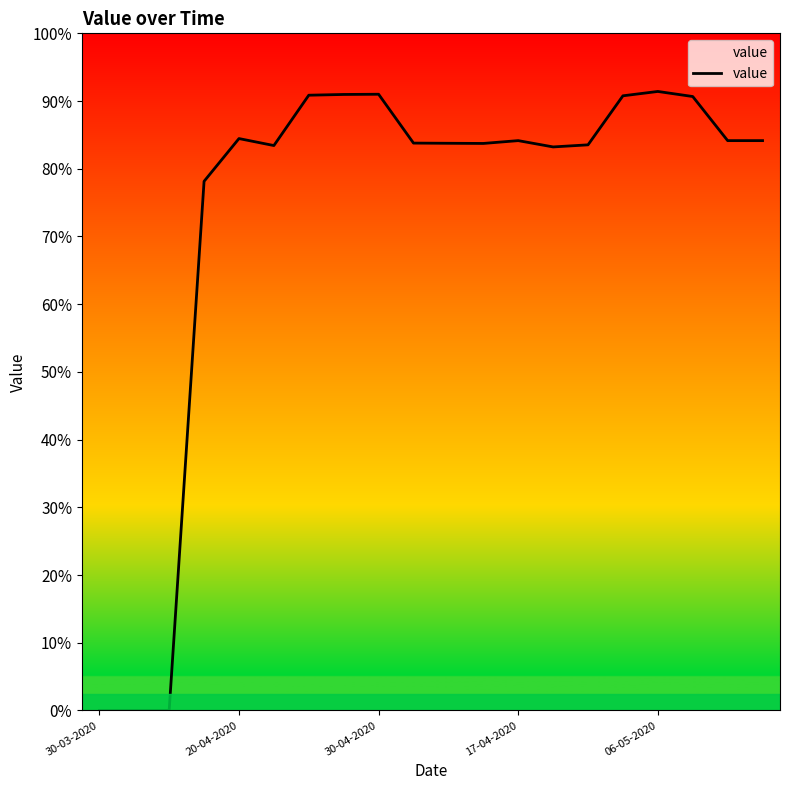

Is this an area chart (filled region under the line)?

Yes